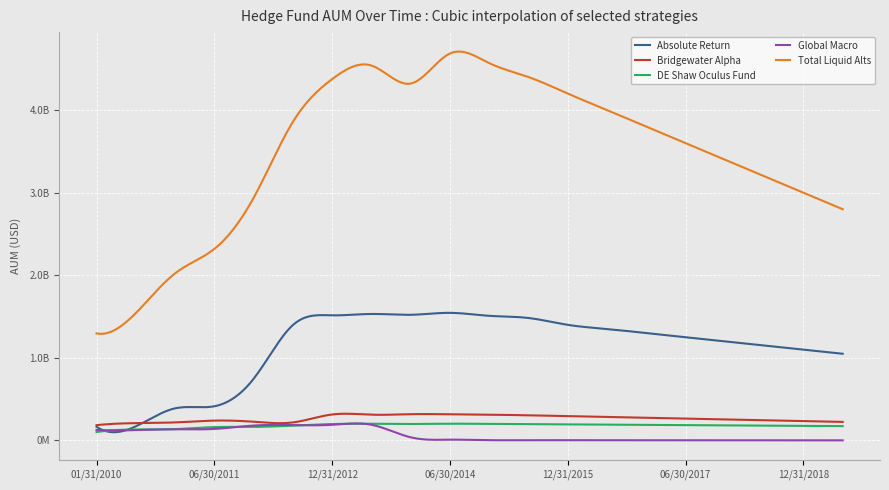

At how many categories does at least one series exceed 3970104534?

8